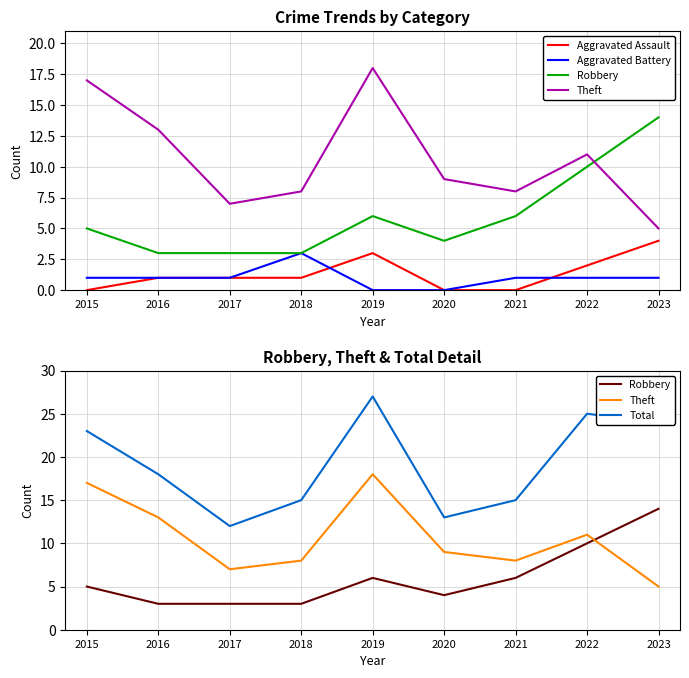

True or false: Aggravated Battery has more than 2 interior local peaks.

False